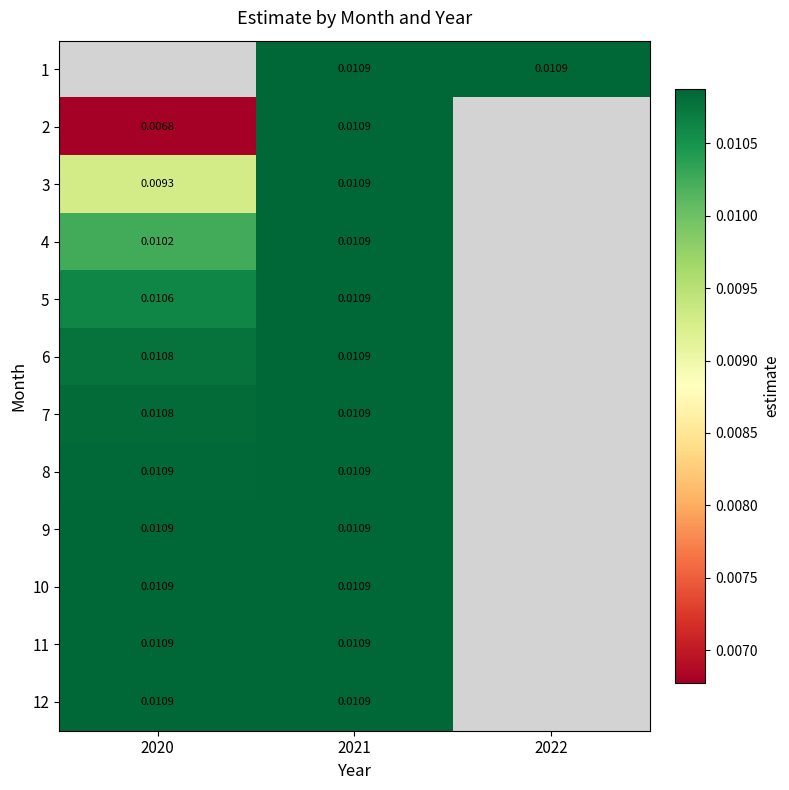

How many values in 1 are above zero?

2